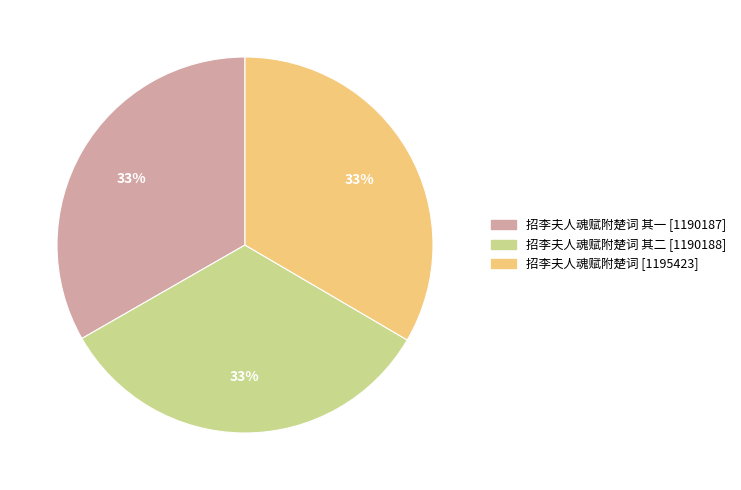

Count the number of slices in the pie.

3